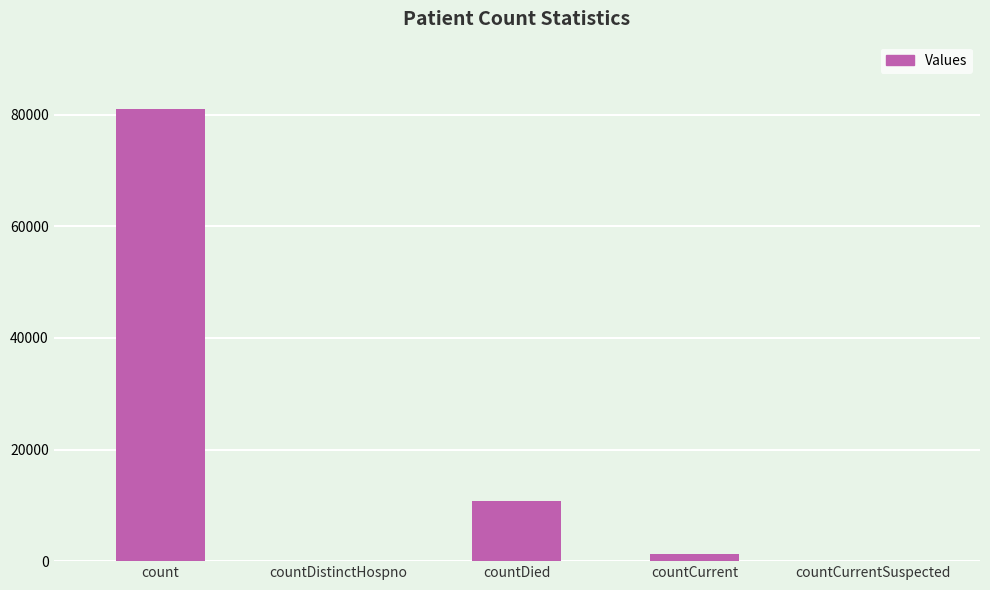

How many distinct data groups are displayed?

1